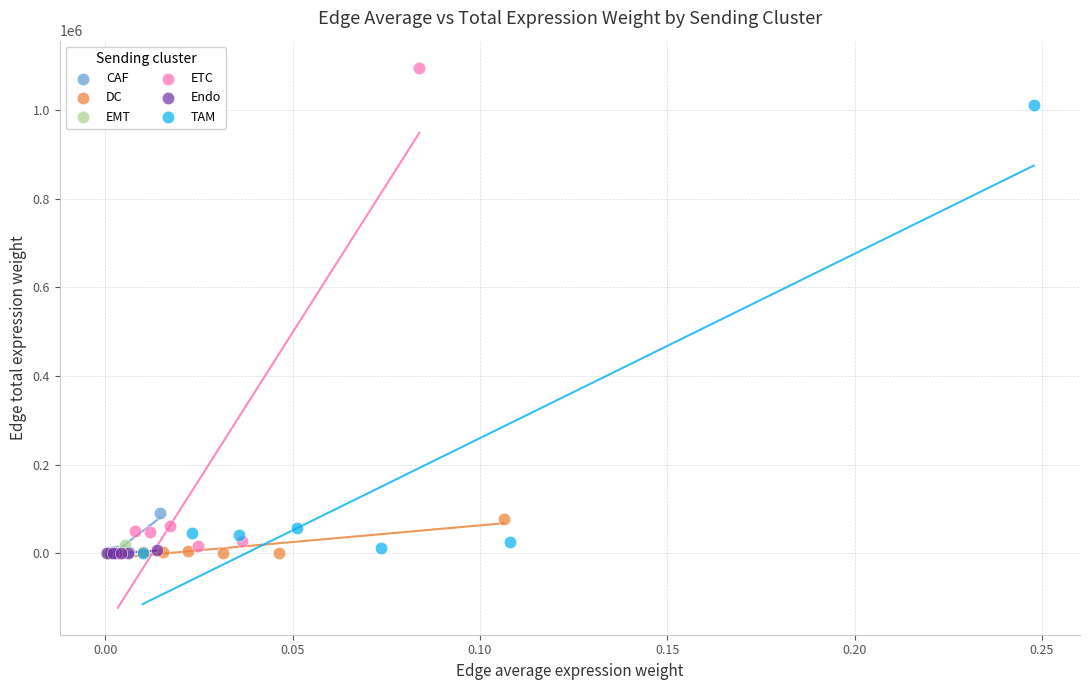

Which series reaches the maximum Y coordinate?

ETC